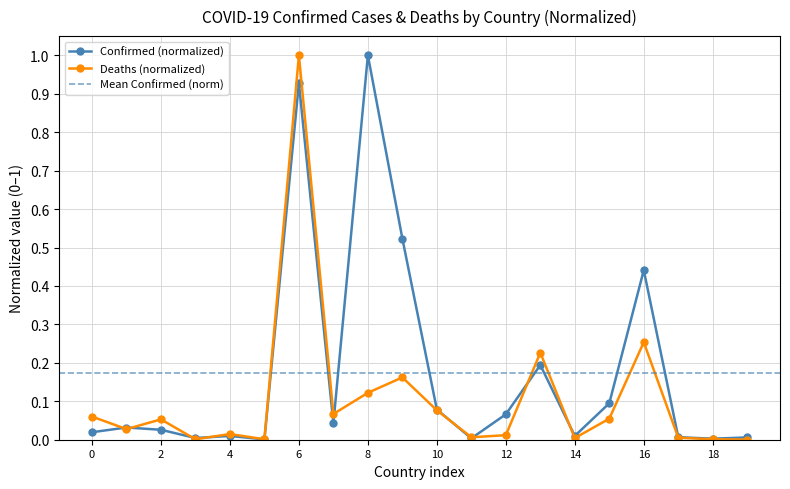

Where is the first local maximum for Deaths (normalized)?

2